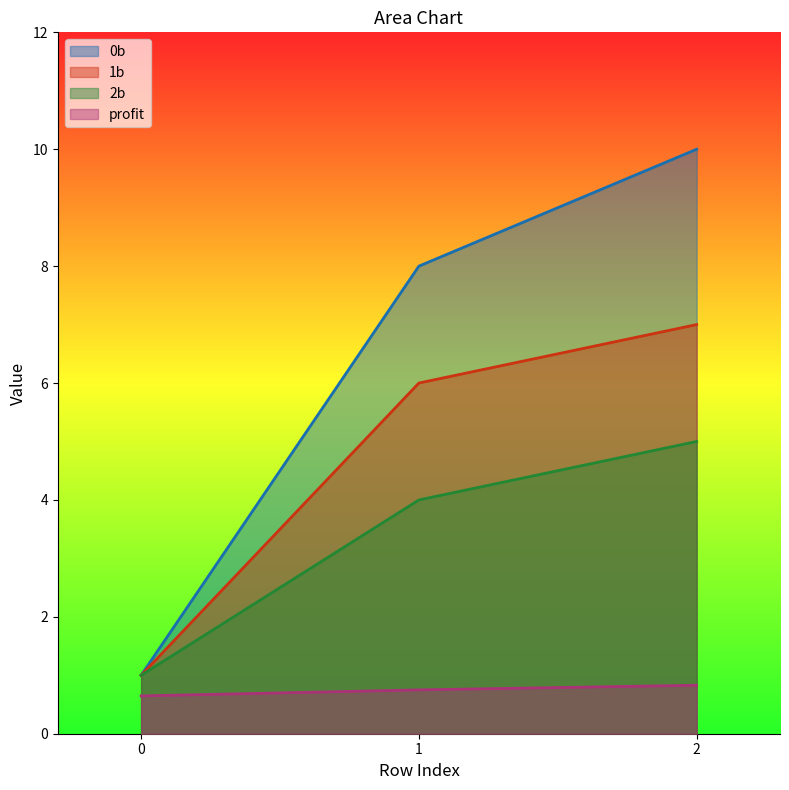

How many values in the 0b series are below 8?

1